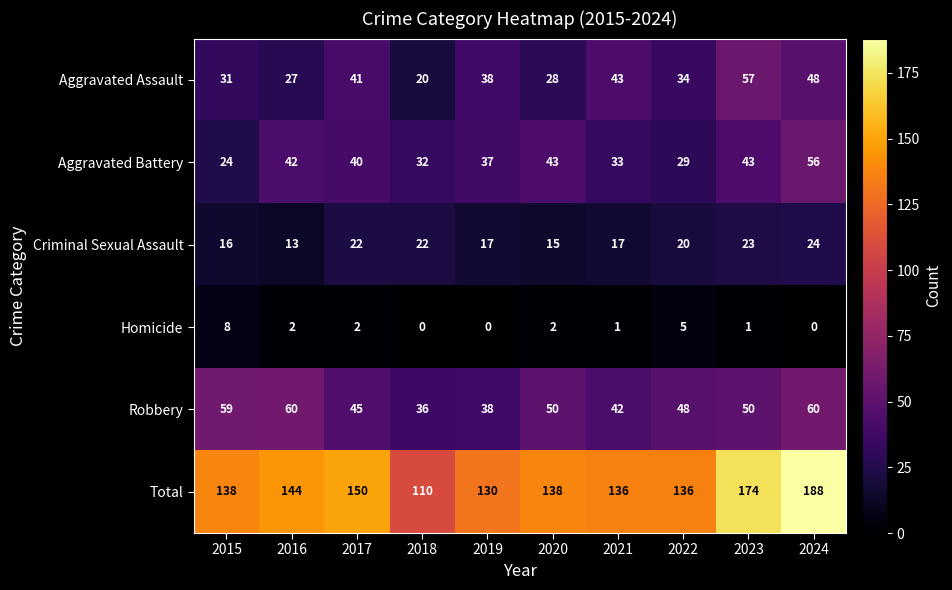

True or false: Aggravated Battery has a value of 37 at 2019.

True